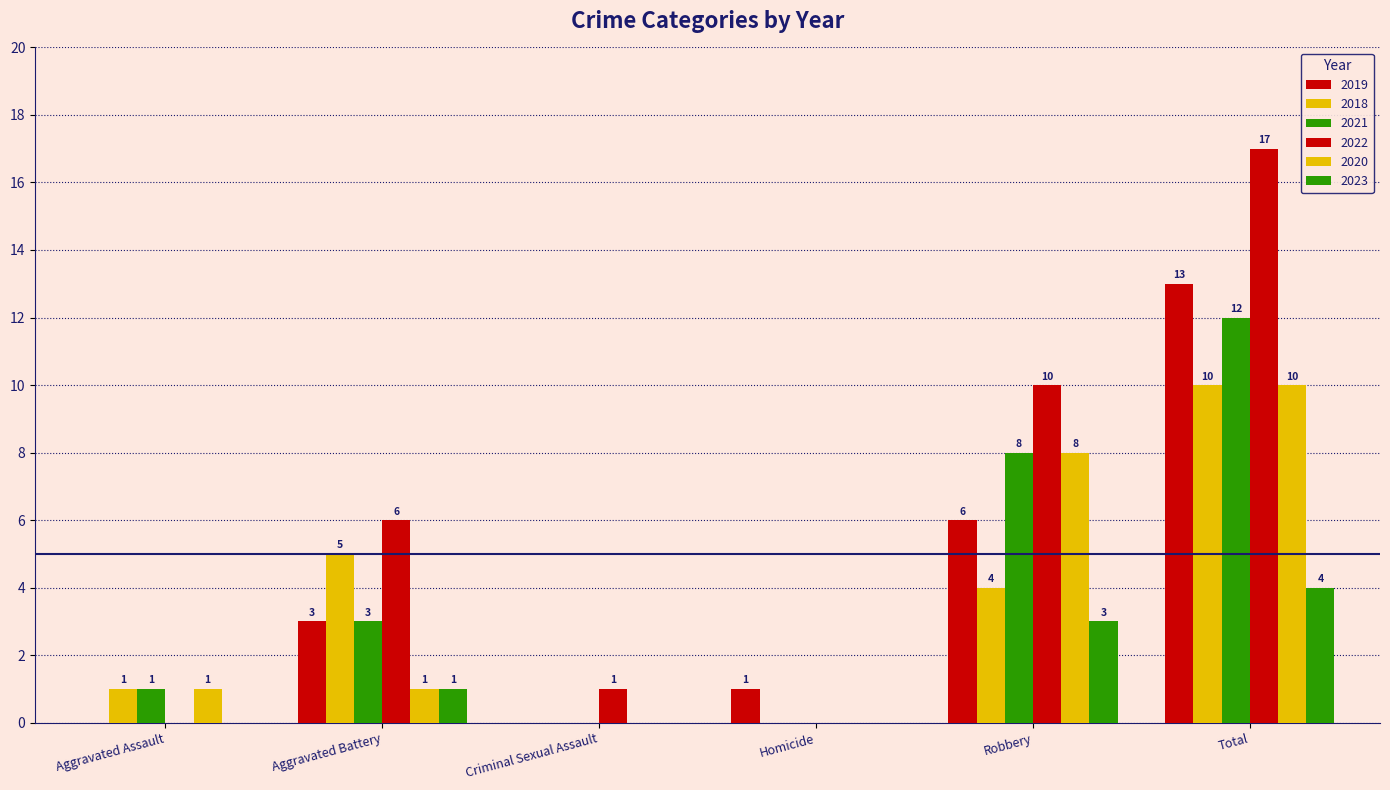

List the labels in order of 2019 value, largest first.

Total, Robbery, Aggravated Battery, Homicide, Aggravated Assault, Criminal Sexual Assault